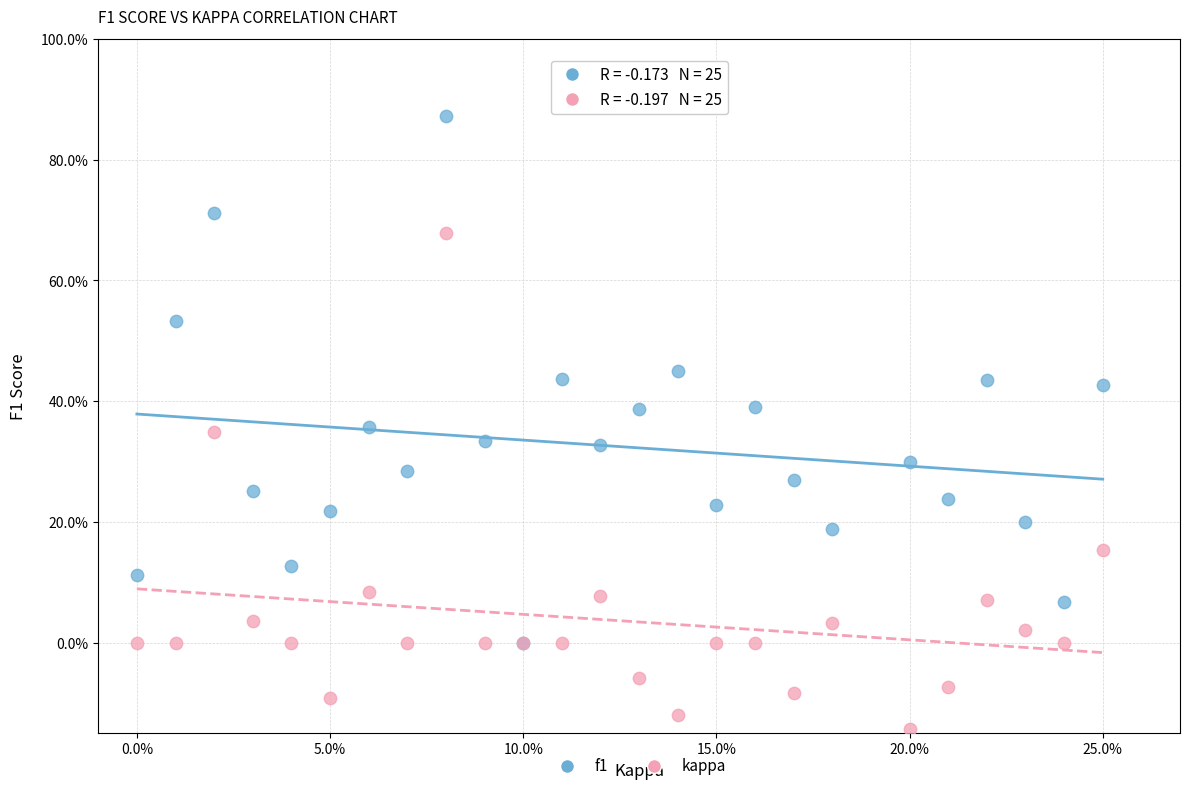

Which series contains the highest Y value?

f1